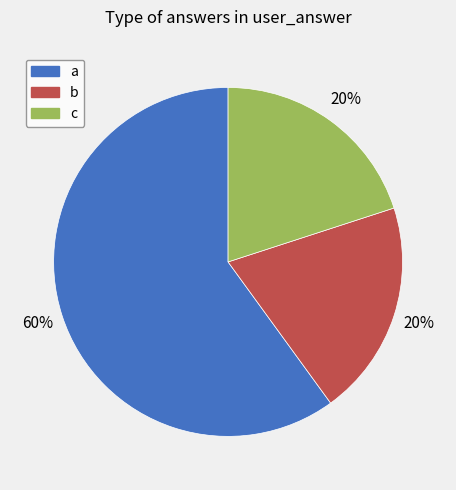

Does any single category account for the majority?

Yes